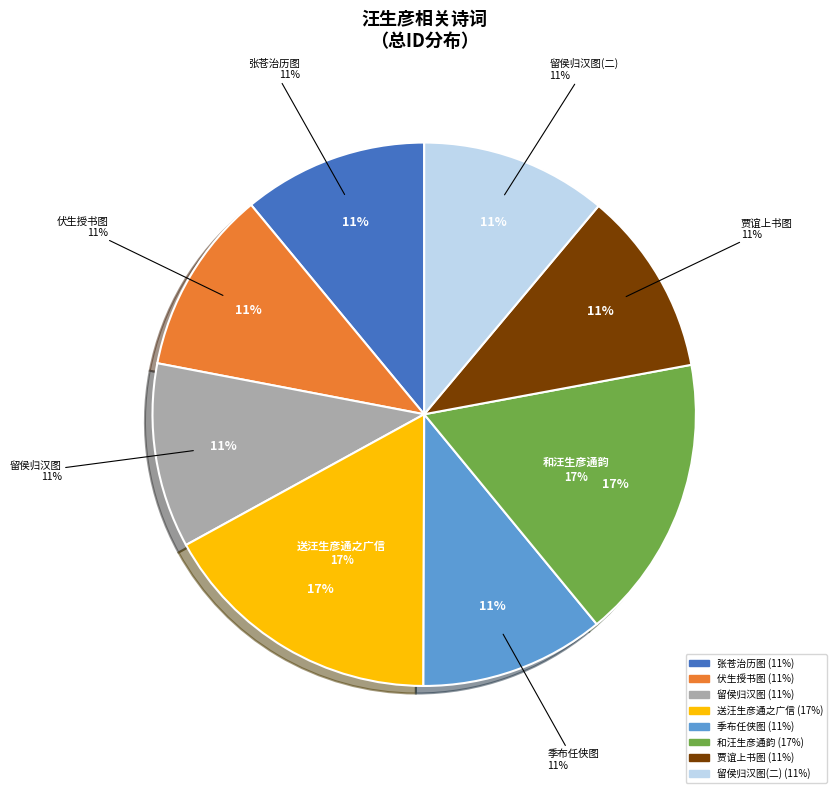

What portion of the pie excludes 汪生彦和出元人画二十幅分赋其五 其五 贾谊上书图?

89.0%